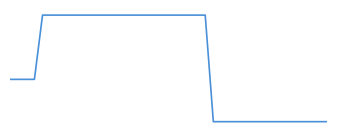

What is the smallest value displayed?

0.3